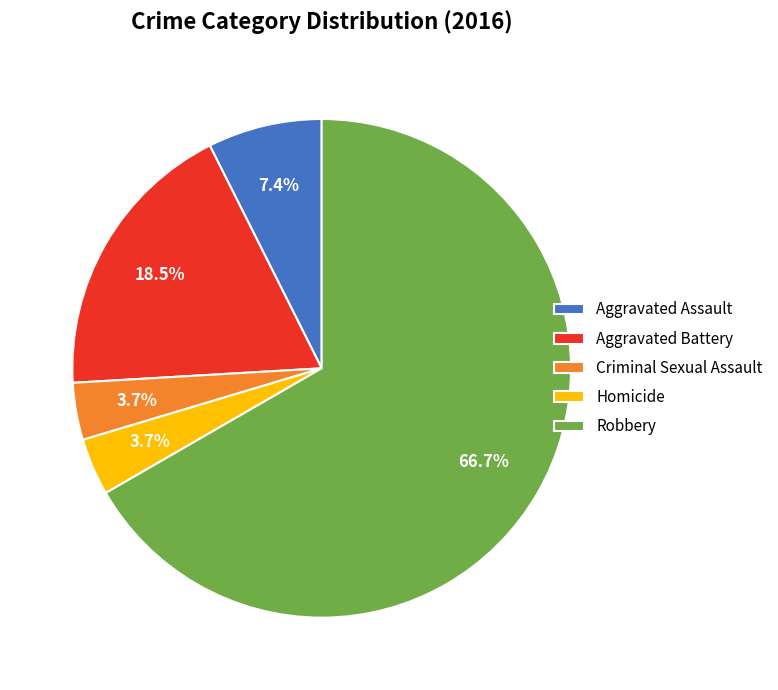

What is the majority slice?

Robbery